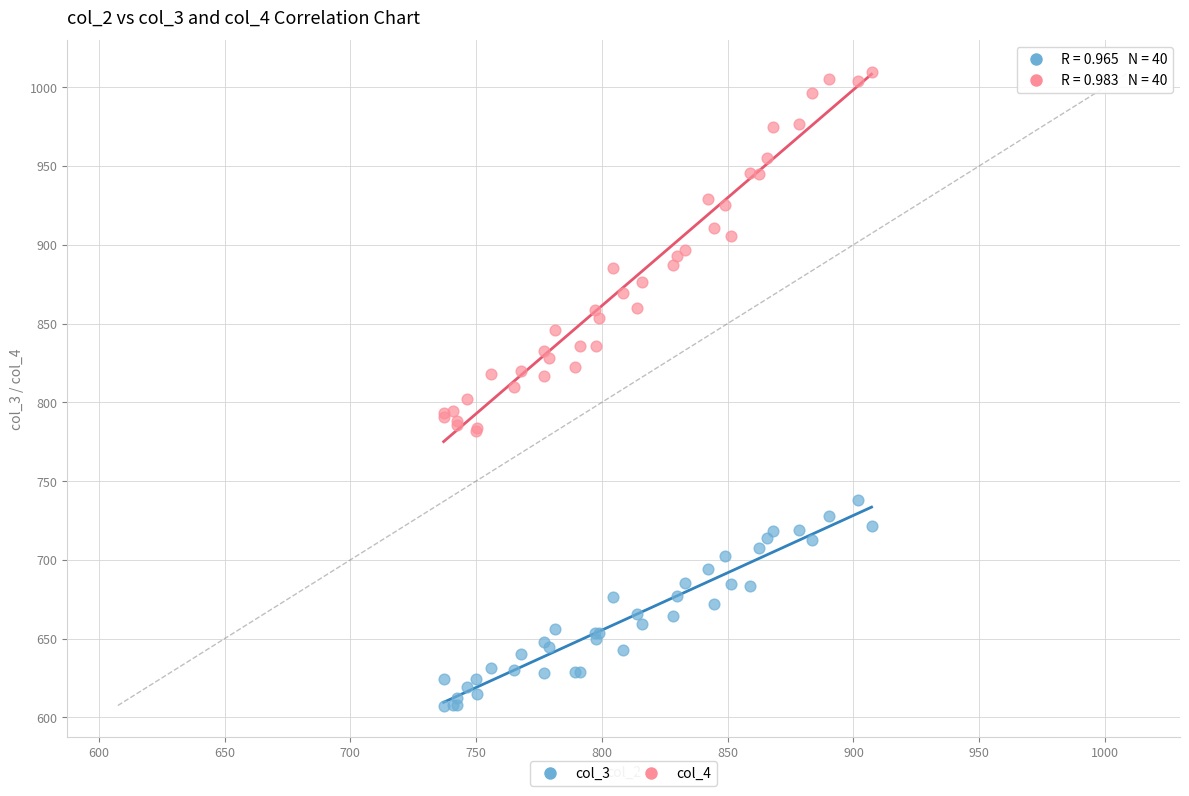

Which series contains the highest Y value?

col_4